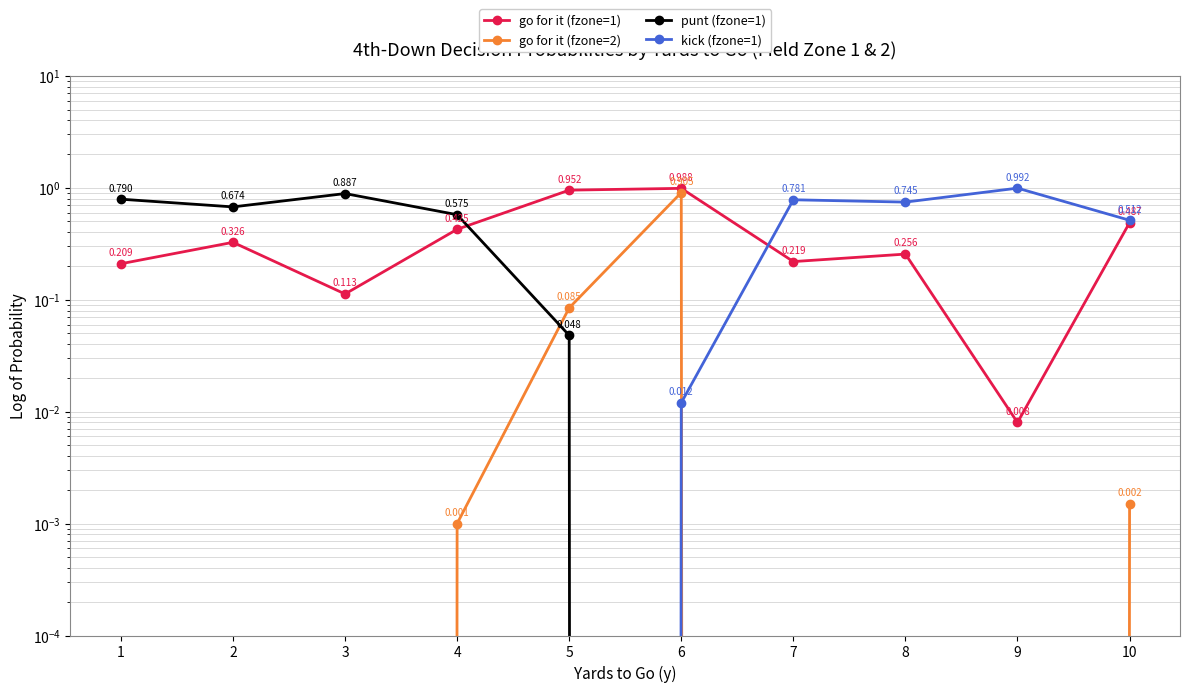

Which series has the widest spread of values?

kick (fzone=1)